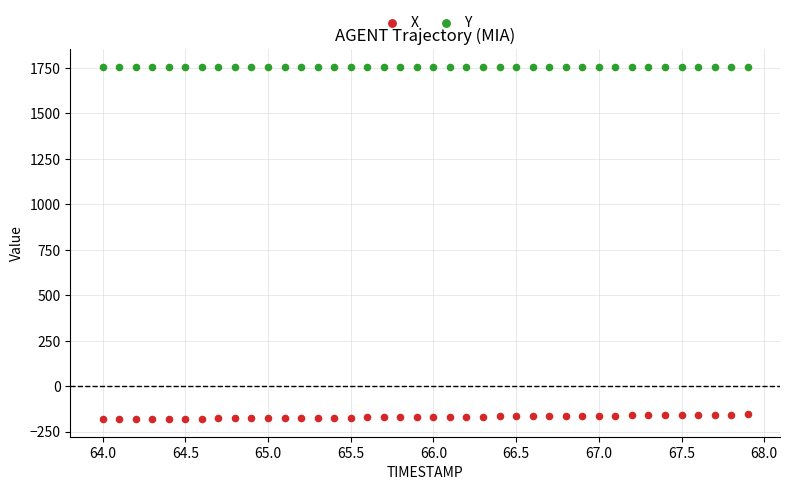

Which series reaches the maximum Y coordinate?

Y